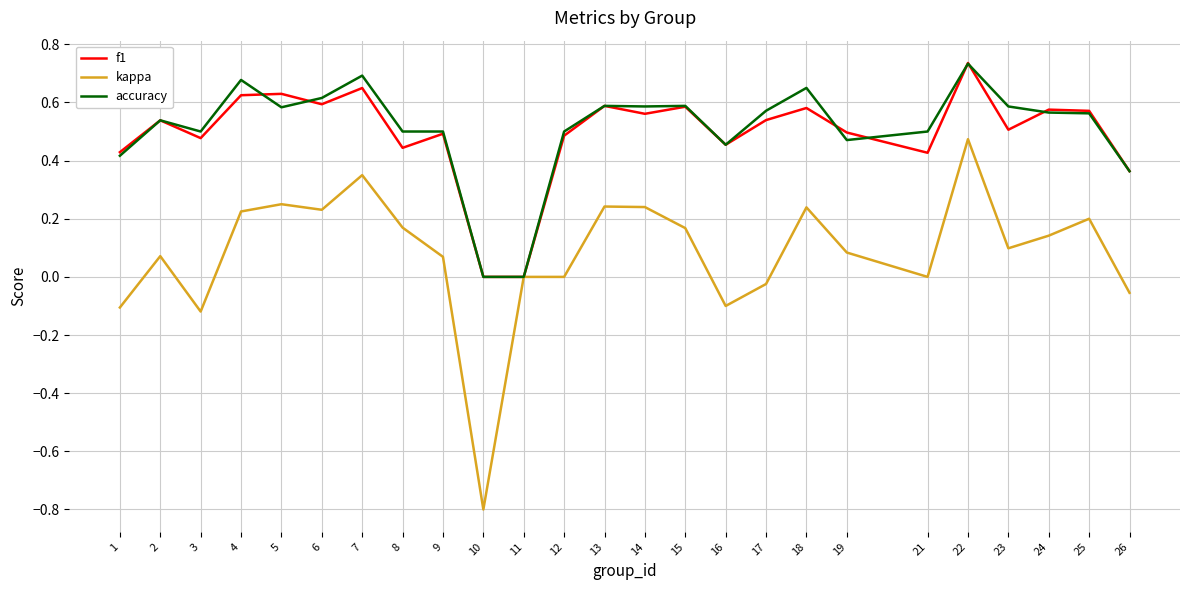

The accuracy series shows 0.6 at 26. True or false?

False